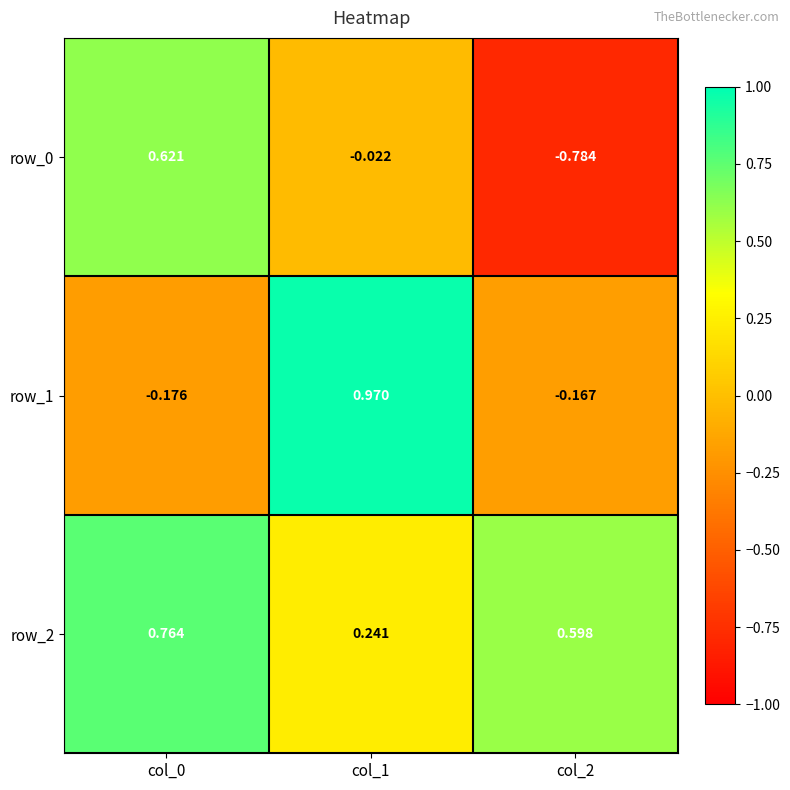

Is the value of row_0 at col_1 greater than the value of row_1 at col_2?

Yes